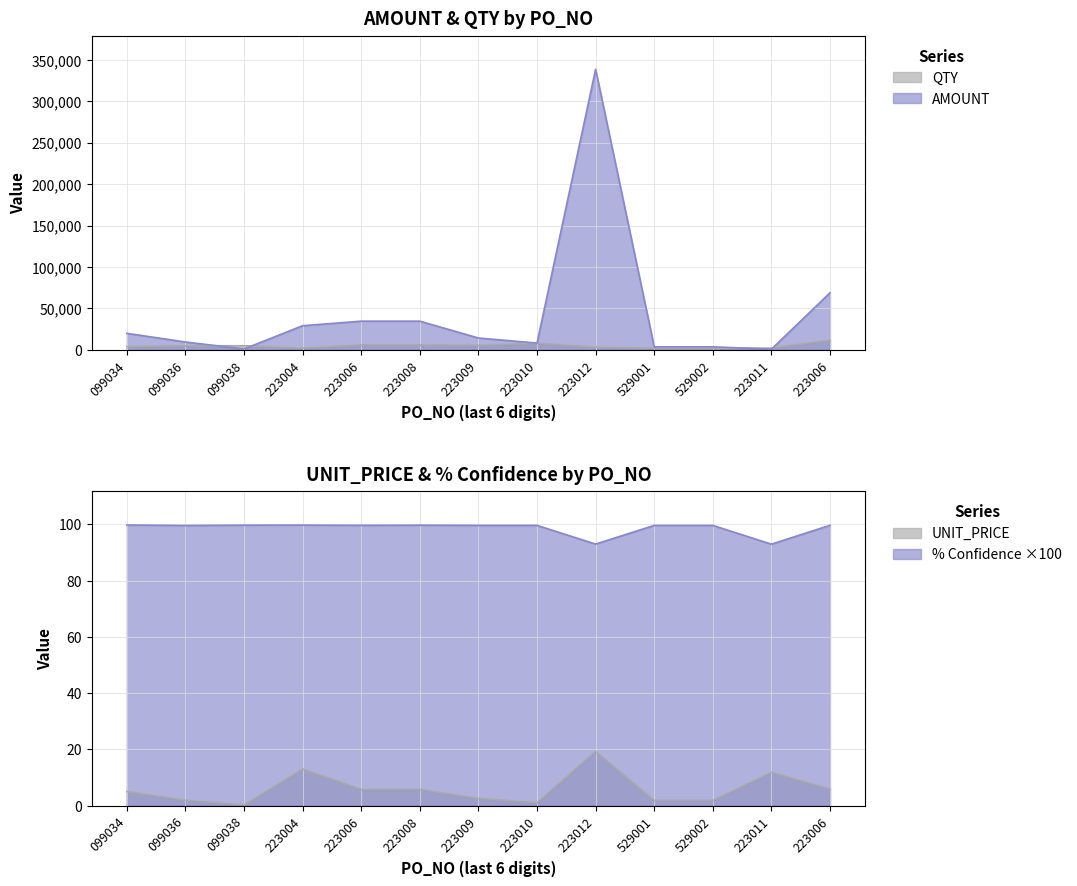

Which has a higher value, 223011 or 099038?

099038